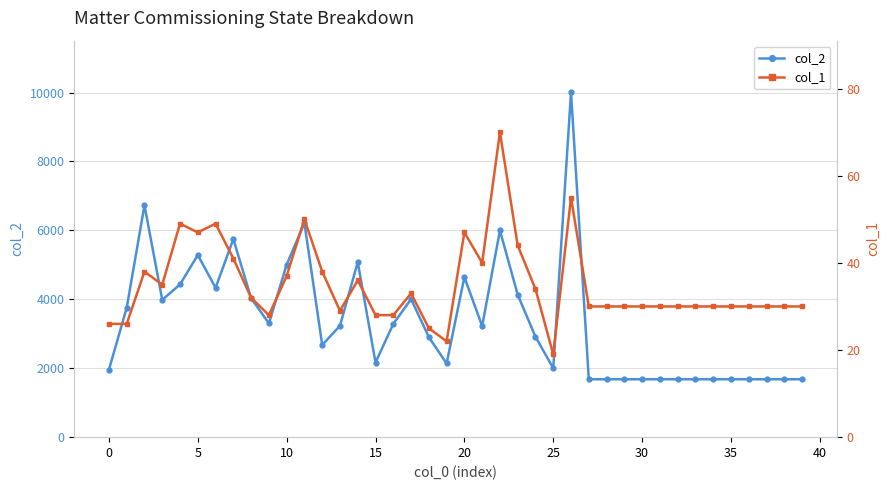

Rank the series at 38 from highest to lowest value.

col_2, col_1